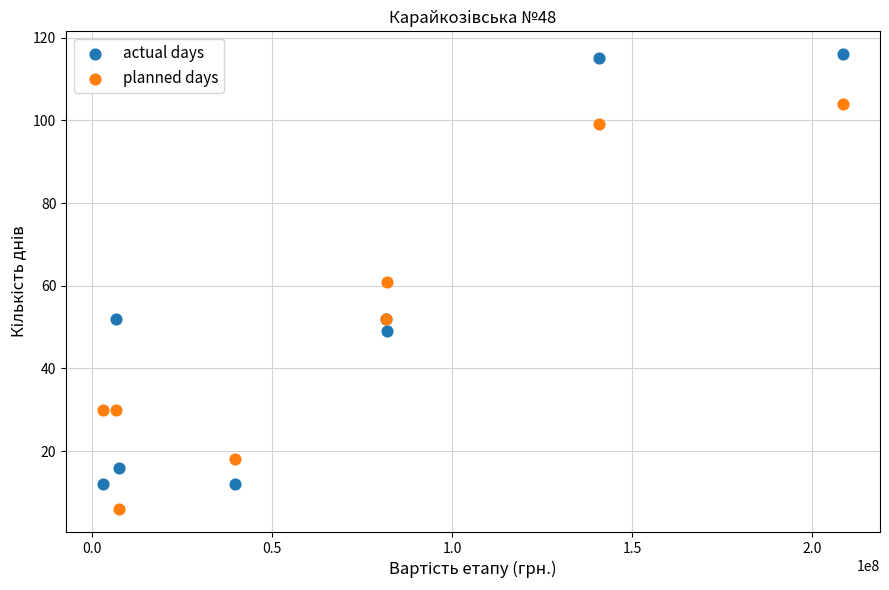

Which series contains the highest Y value?

actual days